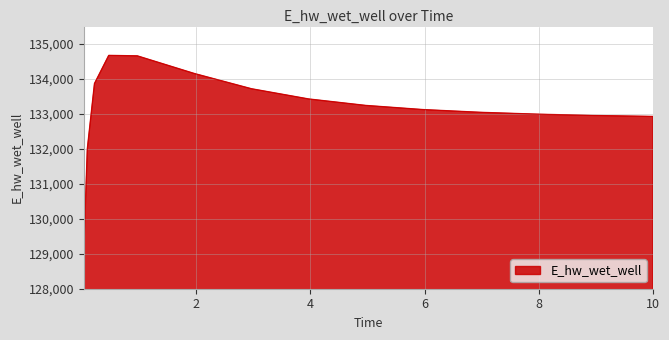

What is the difference between the maximum and minimum values?

5587.2